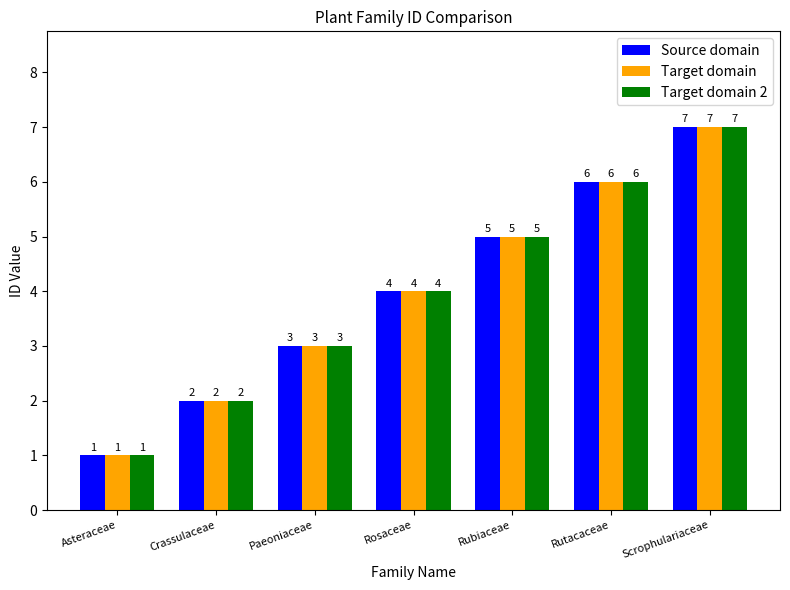

Which label corresponds to the smallest value in the chart?

Asteraceae